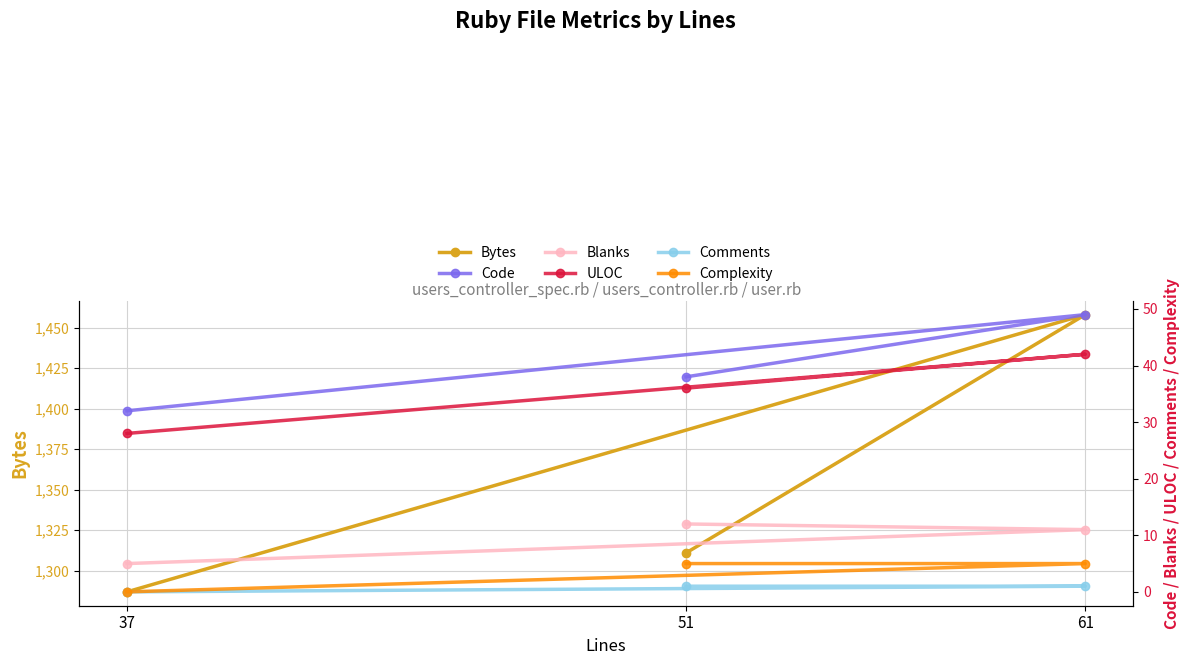

Count the Bytes values in the range 1287 to 1458.

3